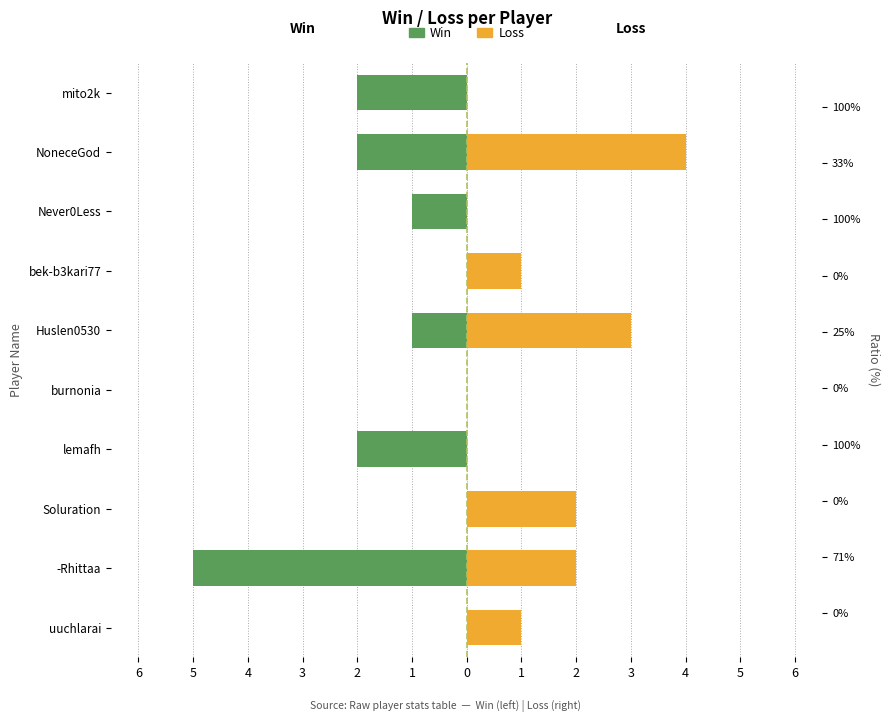

How many data points in Loss are above 1?

4